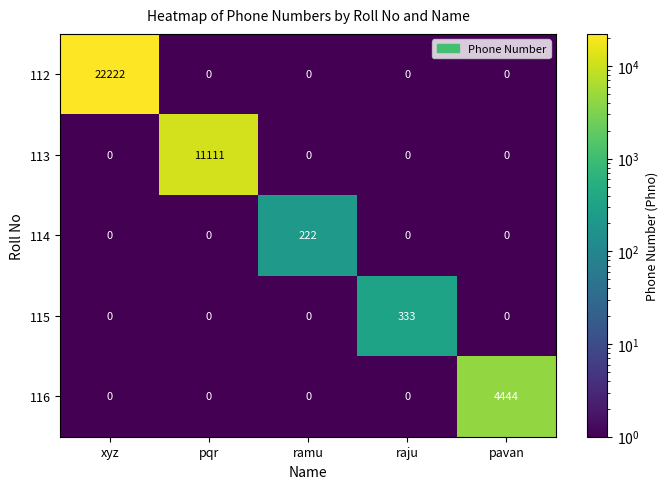

Which series has the largest total across all categories?

112